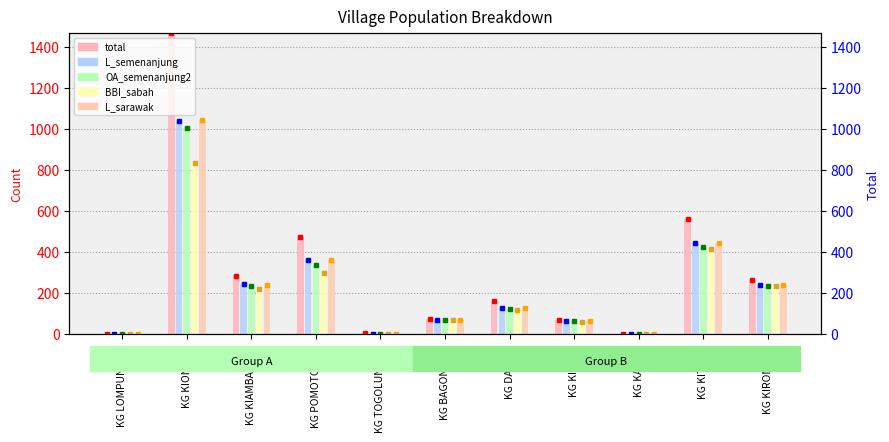

Which has a higher value, KG BAGONTOKI or KG KIAMBALANG?

KG KIAMBALANG